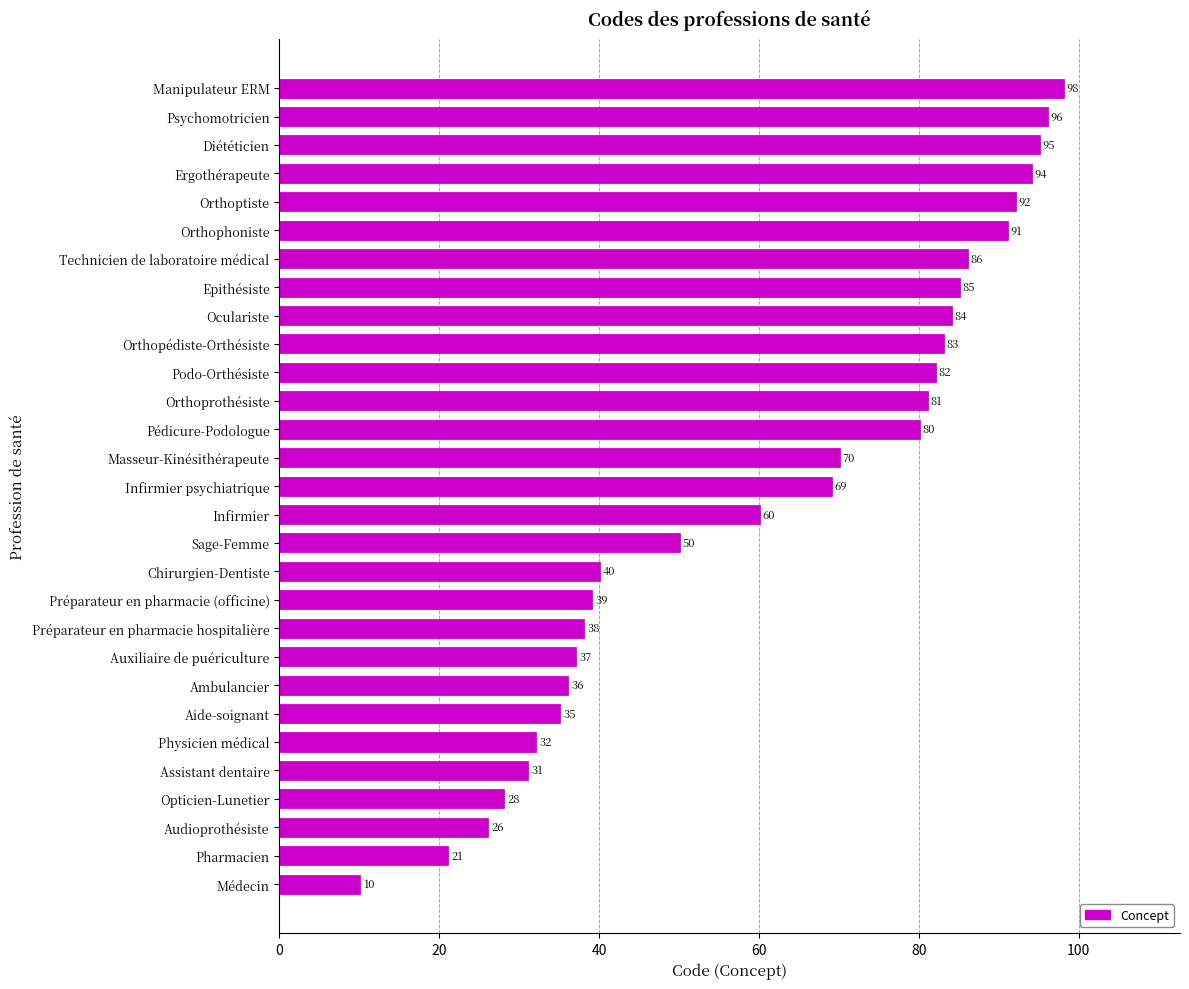

Count the number of data series in this chart.

1